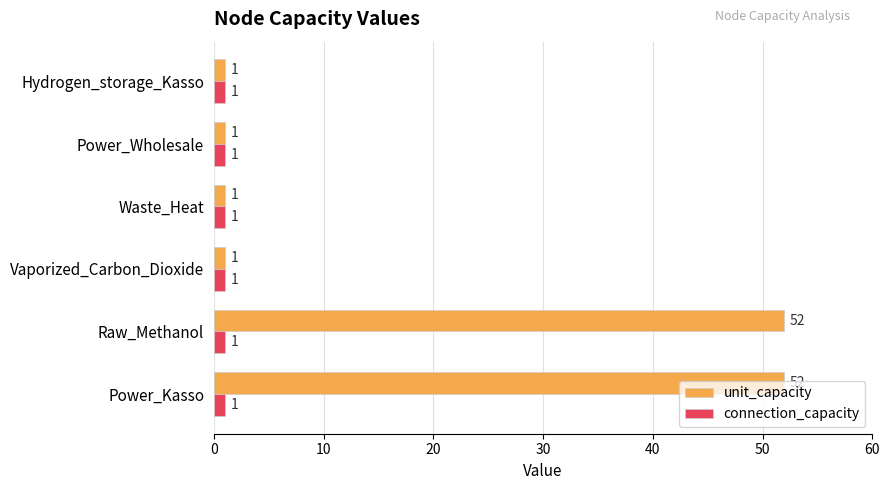

What is the maximum value shown in the chart?

52